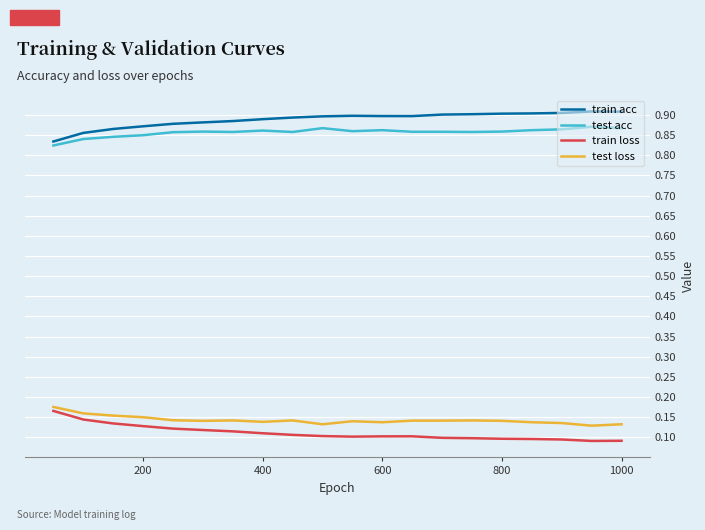

At how many categories does at least one series exceed 0?

20